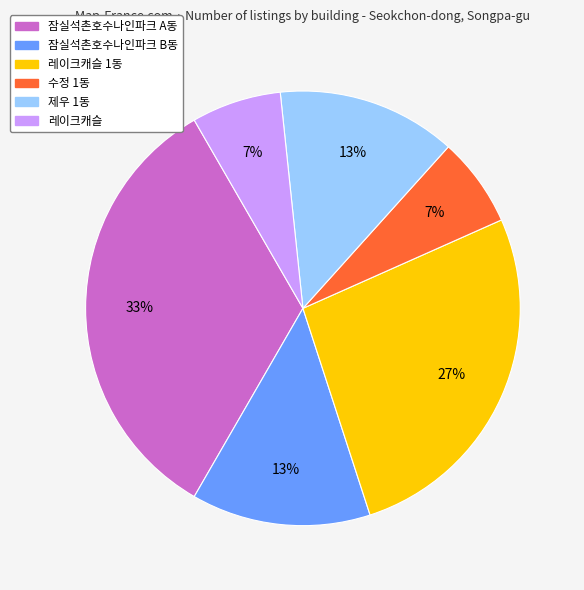

How many segments does this pie chart have?

6